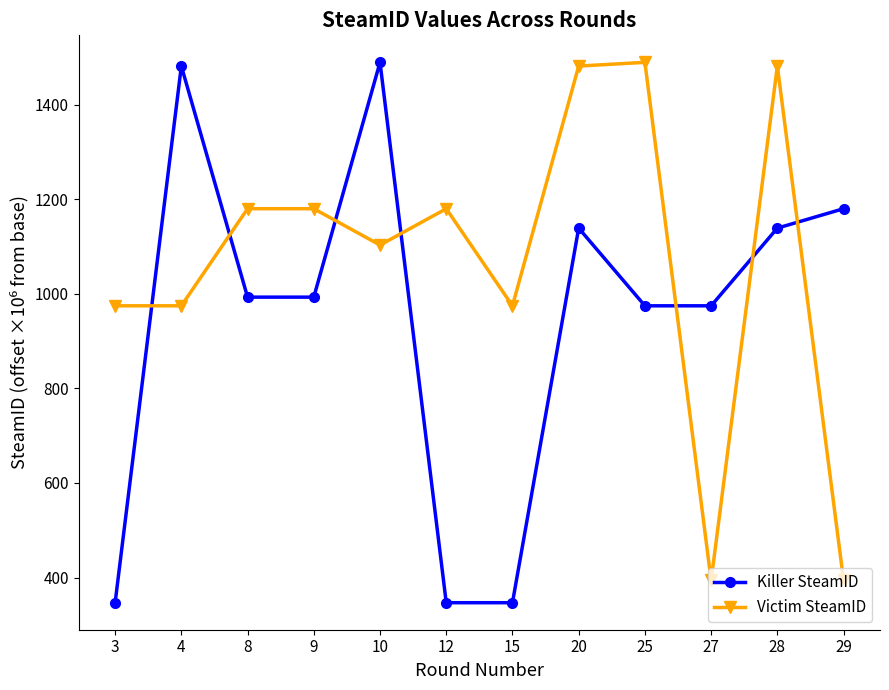

What is the minimum value for Victim SteamID?

393.9